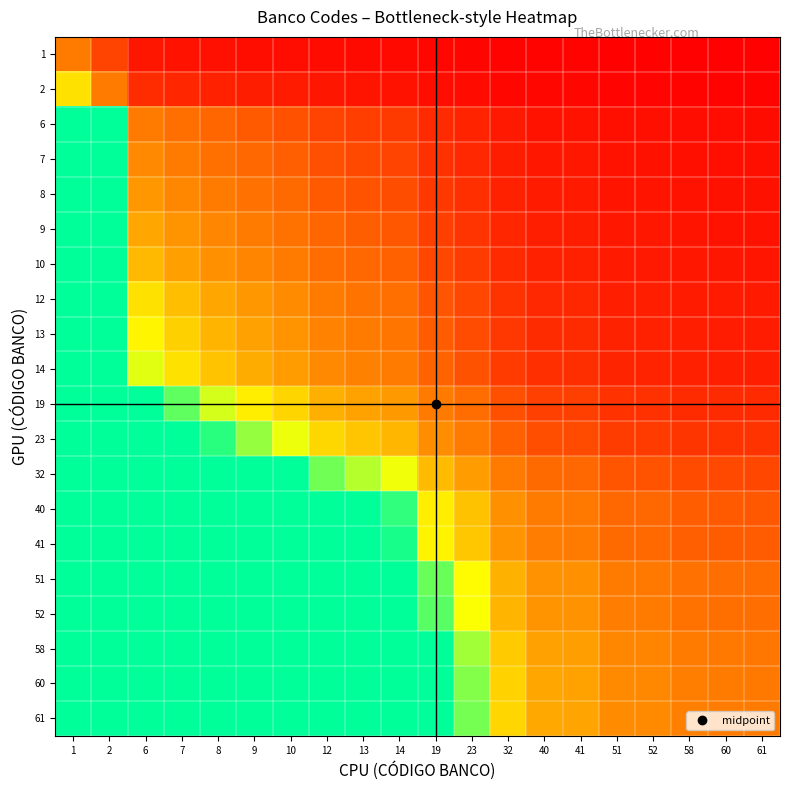

Which label corresponds to the largest value in the chart?

1